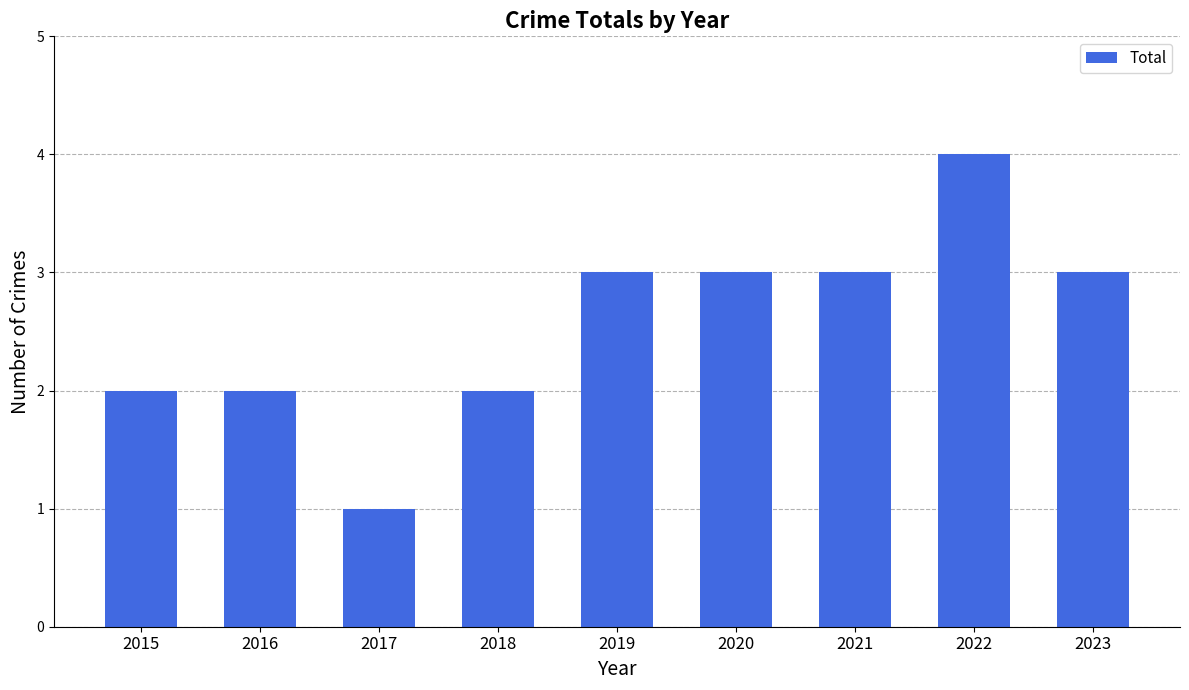

How many bars are there in total?

9